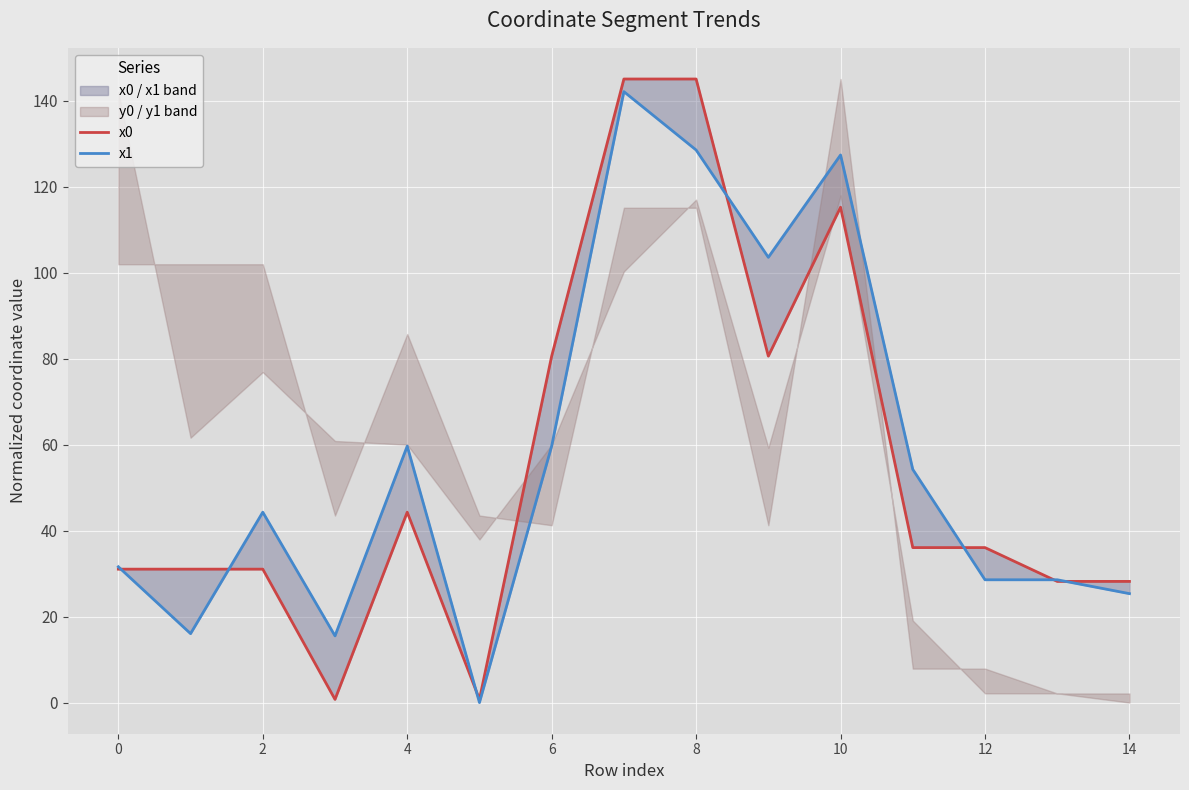

Which series has the largest range (max minus min)?

x0